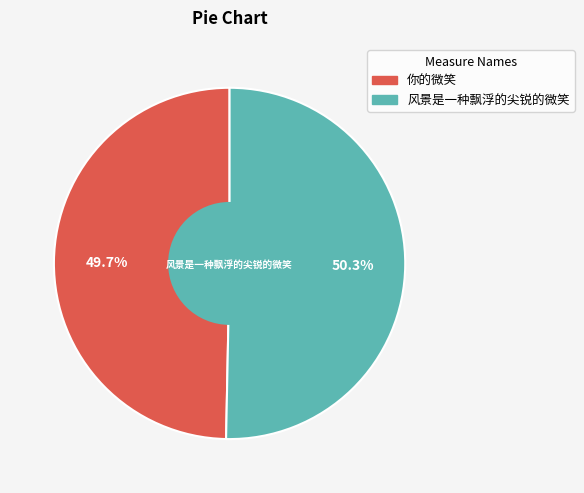

Is there a majority slice in this chart?

Yes